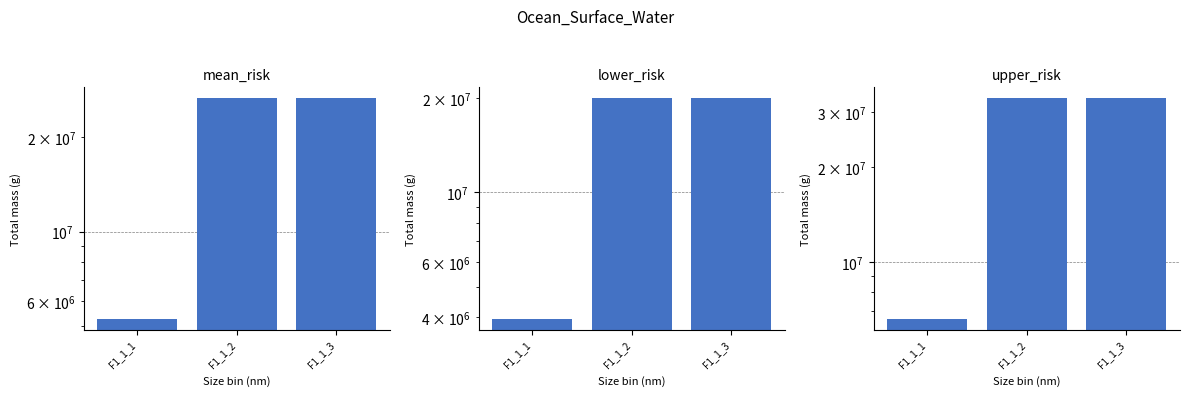

What value does the upper_risk series have at F1_1_1?

6600091.7